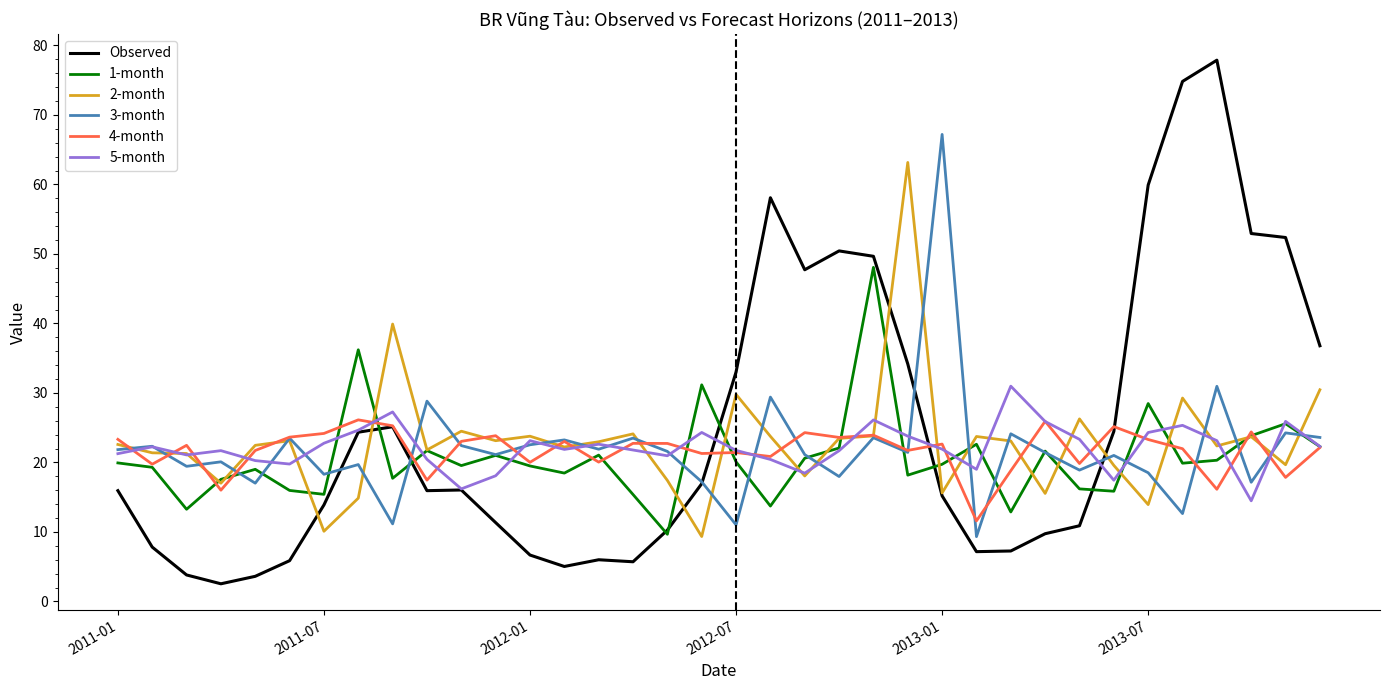

Which series has the largest range (max minus min)?

Observed